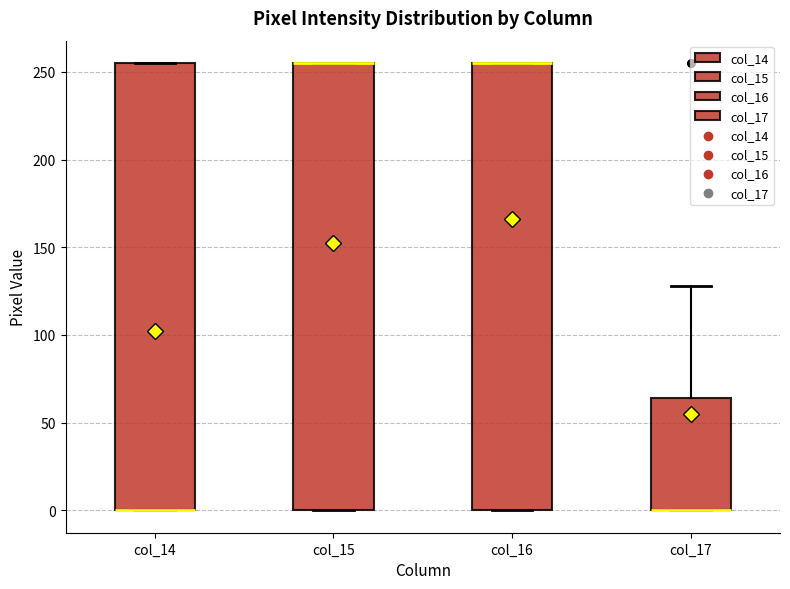

Where is the lower edge of the box for col_17 on the y-axis? The values are not printed on the chart, so give them approximately, as read against the axis.

0